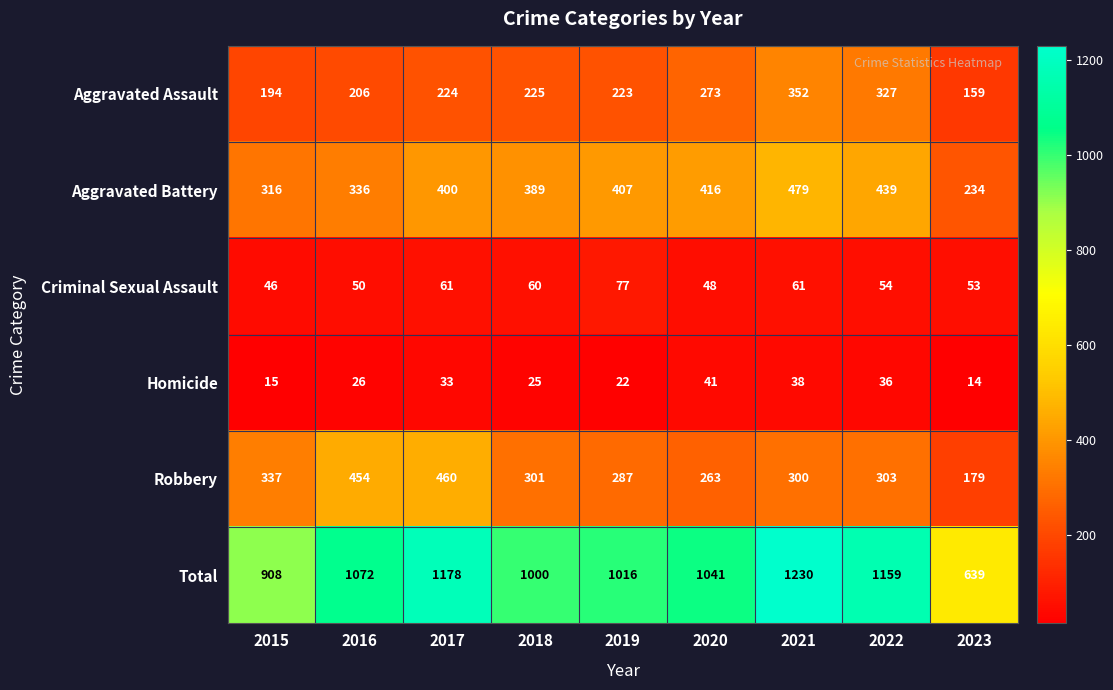

How many series are shown in this chart?

6